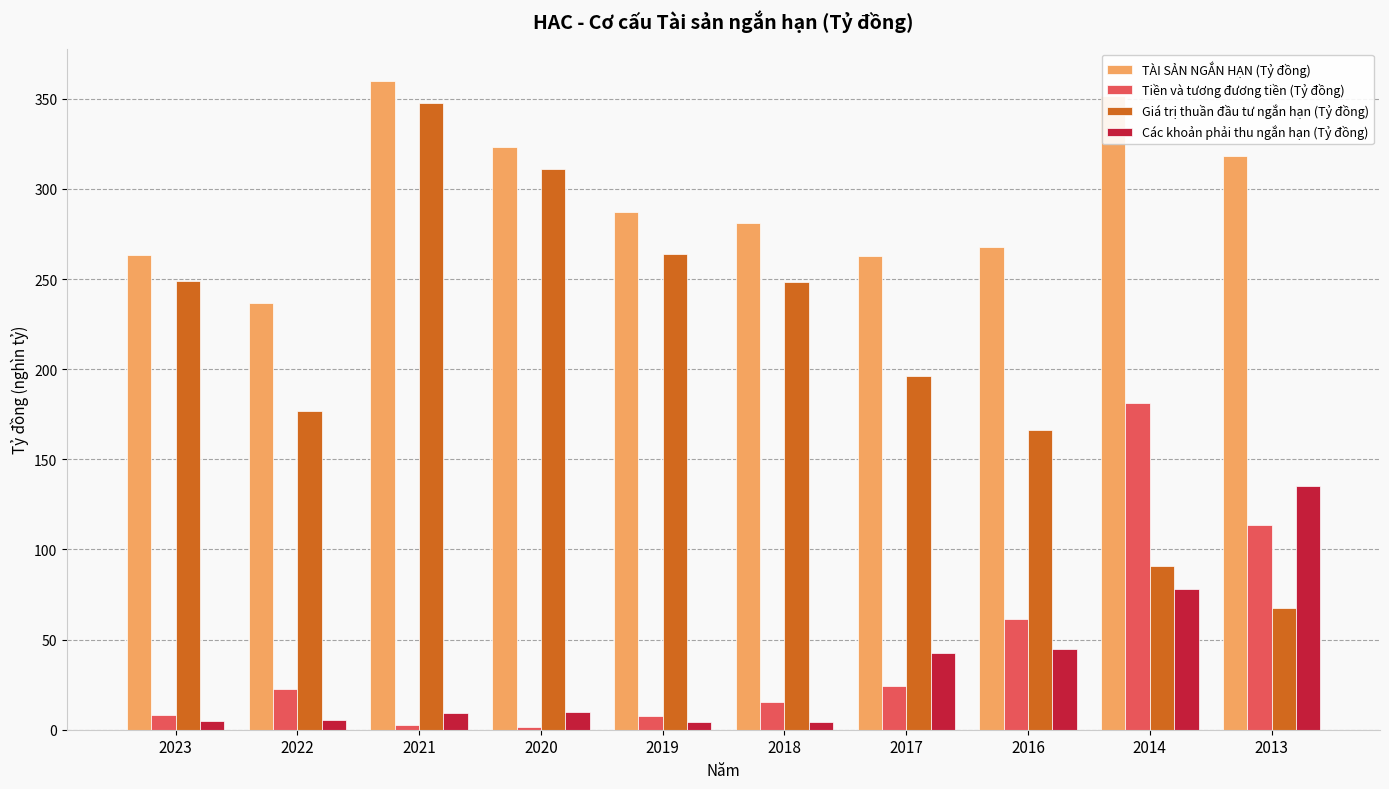

How many groups of bars are there?

10